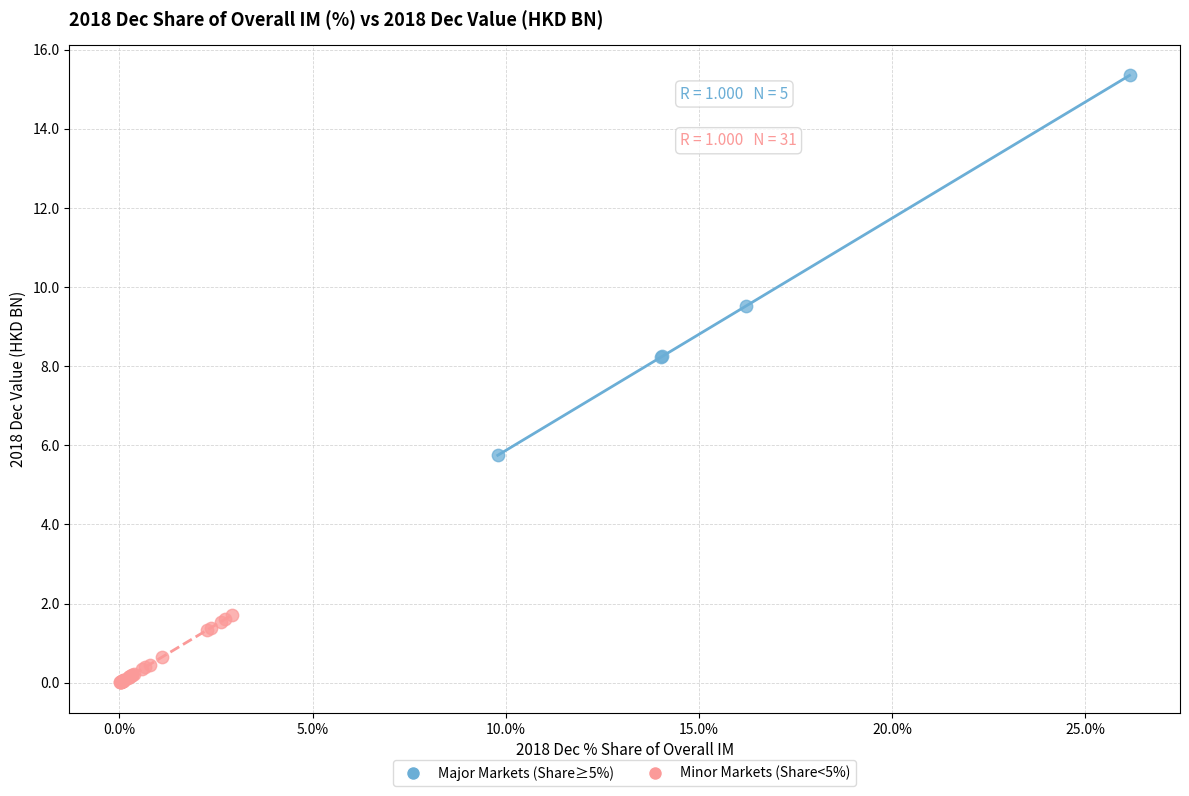

Which series reaches the maximum Y coordinate?

Major Markets (Share≥5%)